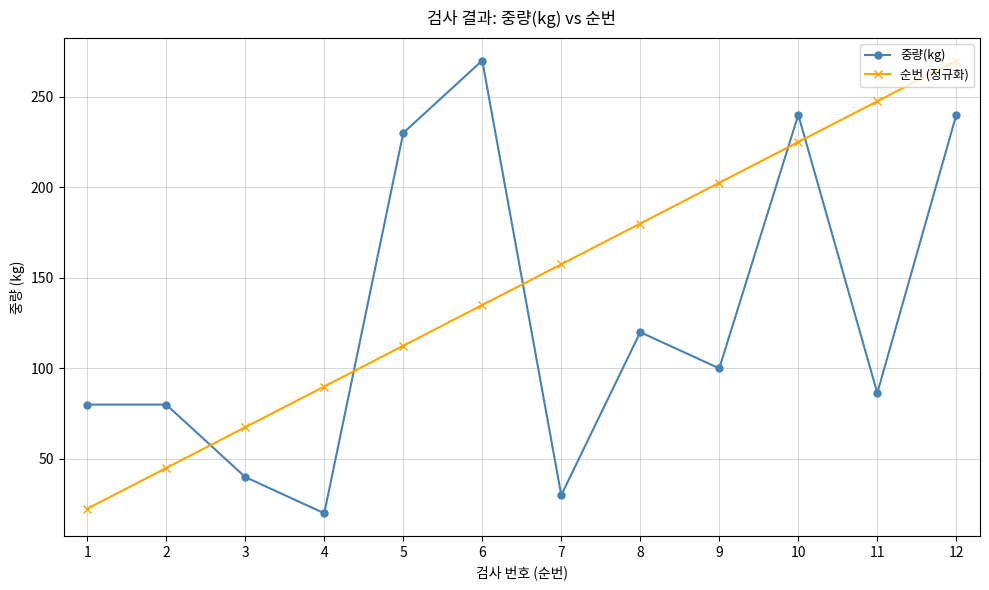

Between 2 and 12, which series saw the biggest shift?

순번 (정규화)